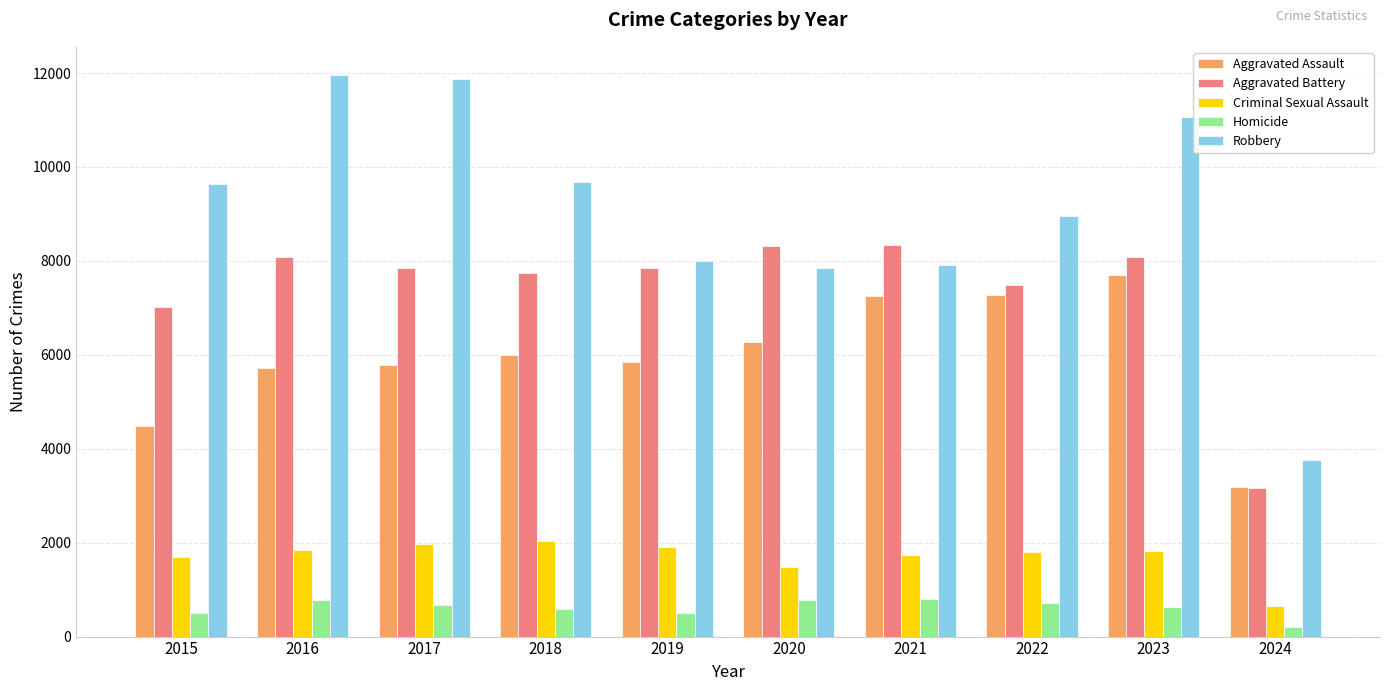

At 2017, list the series in order from smallest to largest.

Homicide, Criminal Sexual Assault, Aggravated Assault, Aggravated Battery, Robbery